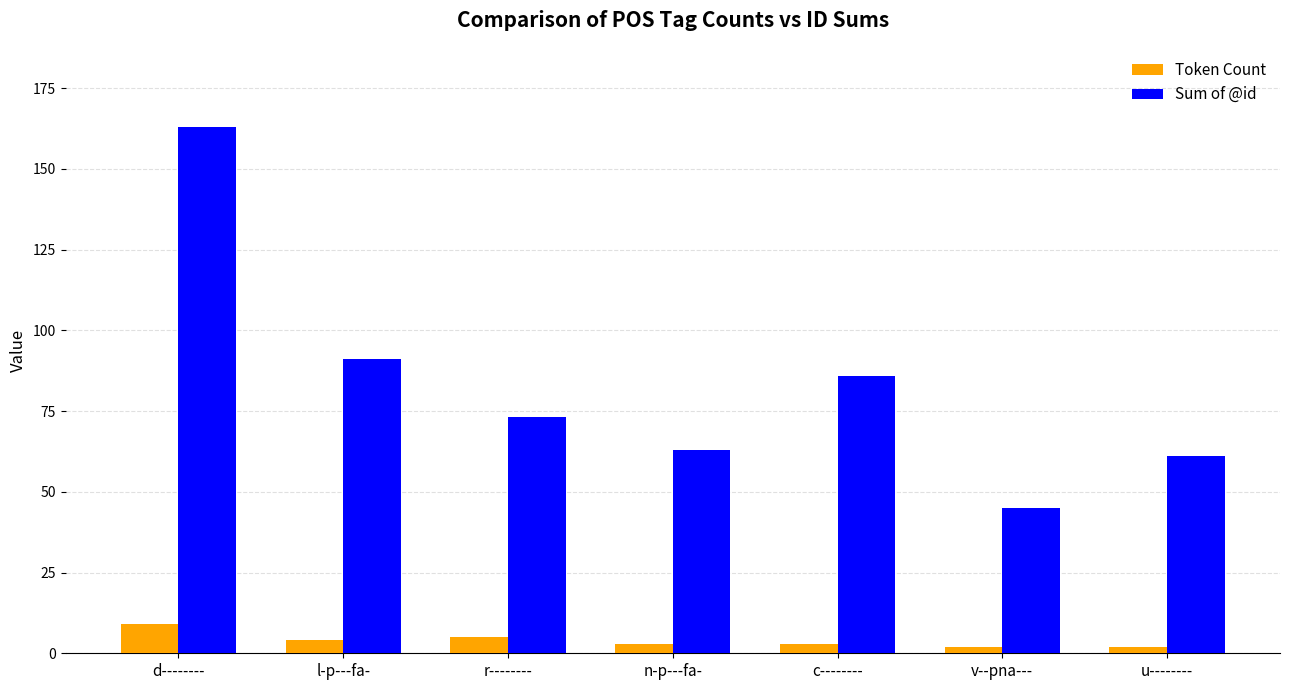

Which label corresponds to the largest value in the chart?

d--------